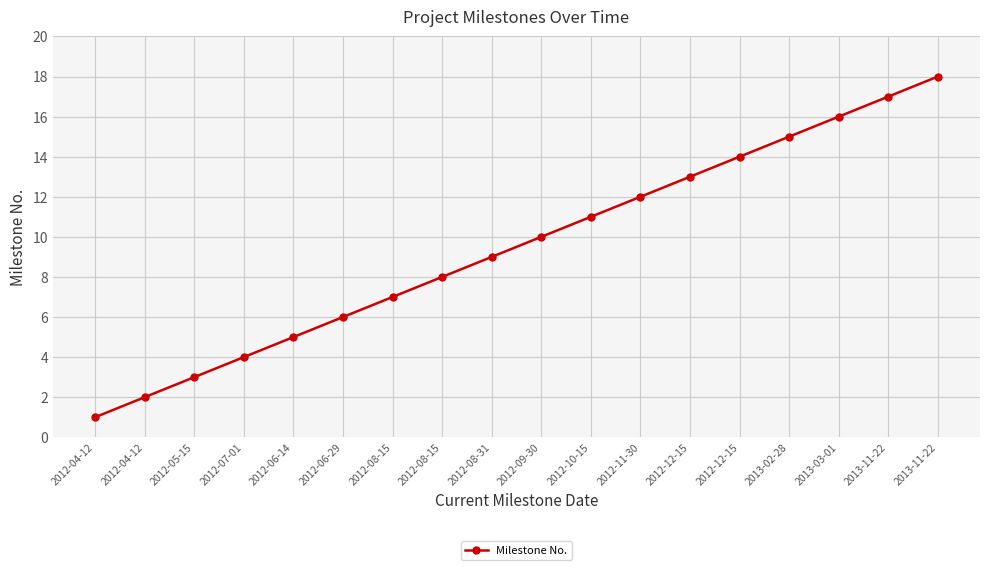

True or false: the data has more than 0 interior local peaks.

False